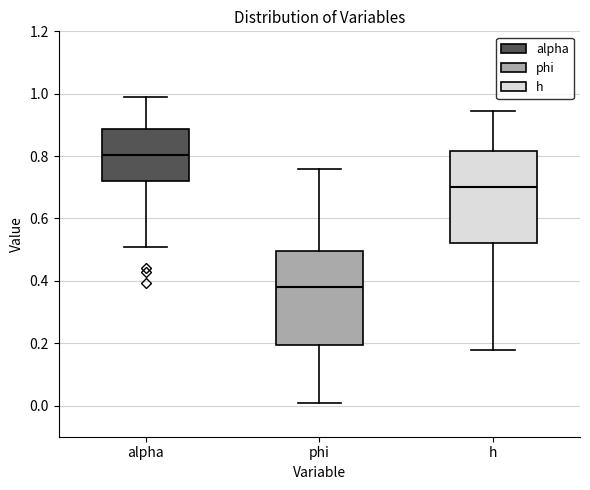

Reading left to right, transcribe this box plot: for each box, give where its median line is, the range the box spans, and where its two whiskers end, as read against the y-axis. The values are not printed on the chart, so give them approximately, as read against the axis.

alpha: median 0.80, box 0.72 to 0.88, whiskers 0.50 to 0.98
phi: median 0.38, box 0.20 to 0.50, whiskers 0.00 to 0.76
h: median 0.70, box 0.52 to 0.82, whiskers 0.18 to 0.94